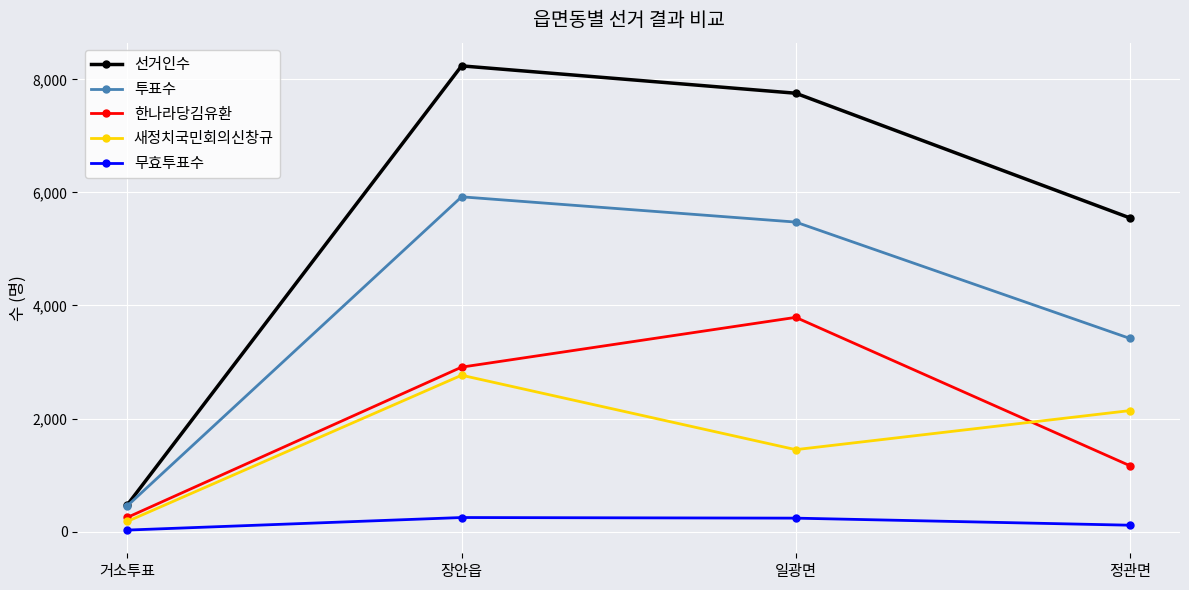

What is the total value across all series at 장안읍?

20086